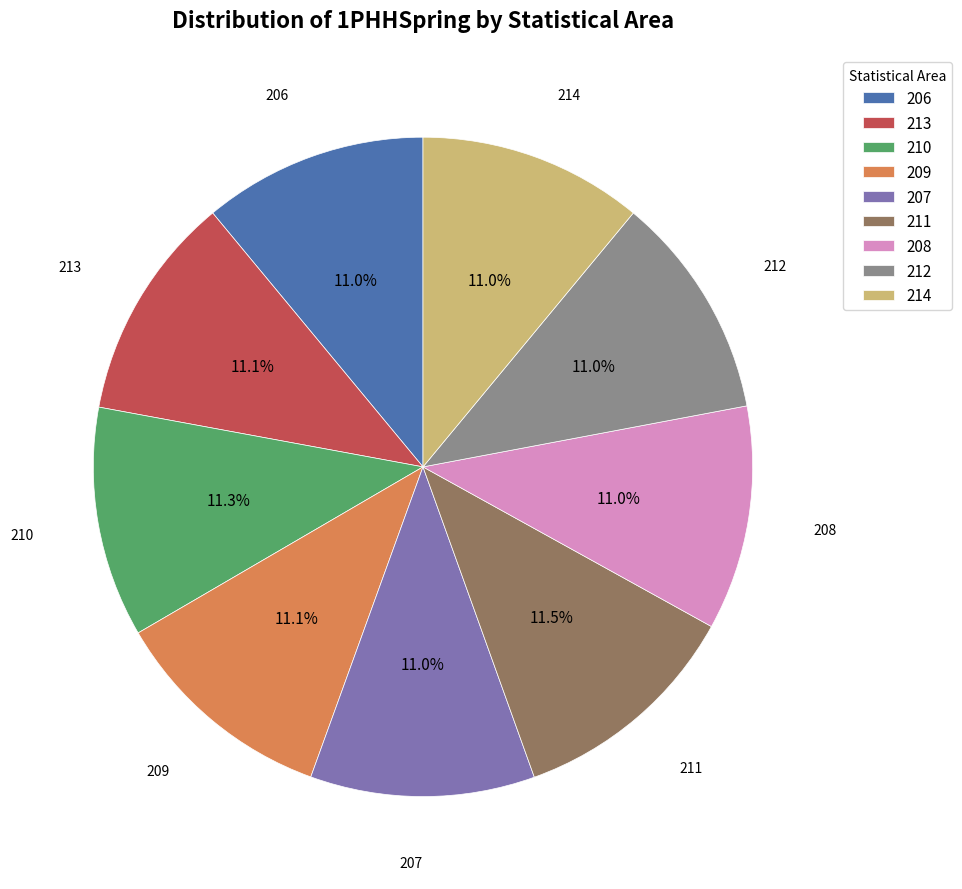

To the nearest percent, what portion does 209 represent?

11%